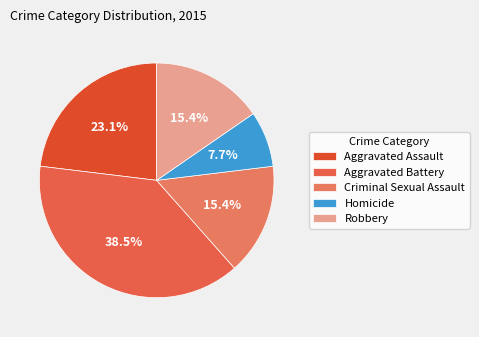

Which category has the smallest portion of the pie?

Homicide